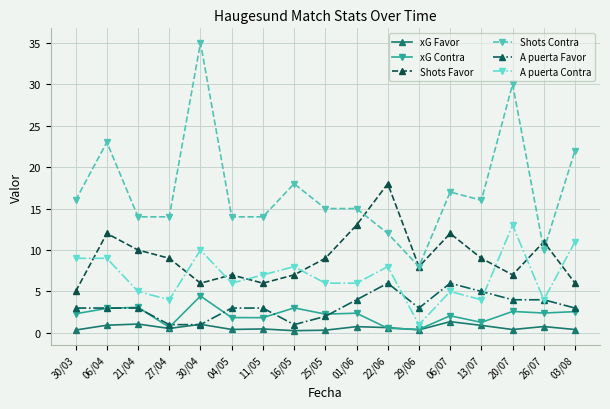

True or false: xG Favor and A puerta Contra cross at least once.

False